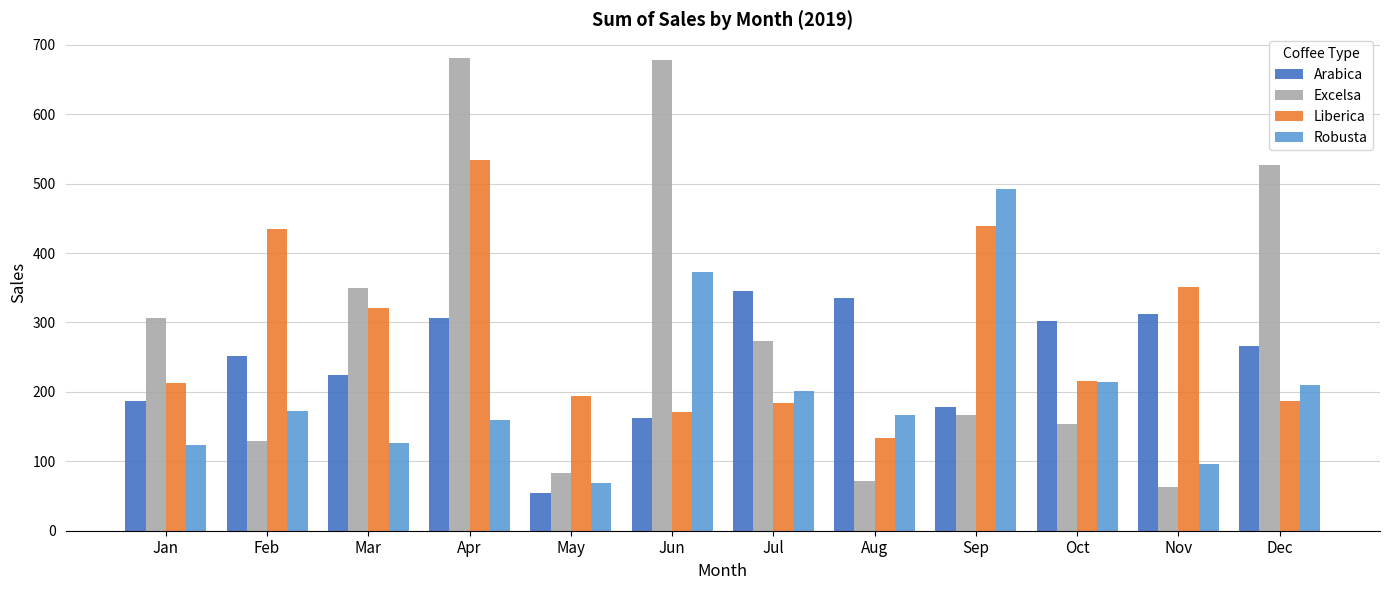

What value does the Liberica series have at Dec?

187.1